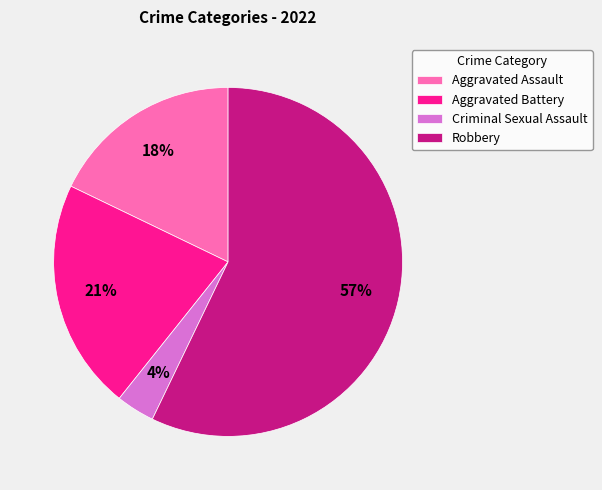

Rank the categories by value from highest to lowest.

Robbery, Aggravated Battery, Aggravated Assault, Criminal Sexual Assault